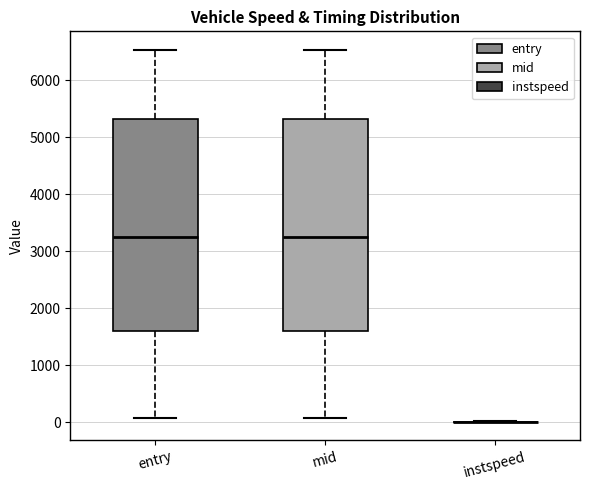

Where does the upper whisker of the box for entry end on the y-axis? The values are not printed on the chart, so give them approximately, as read against the axis.

6500